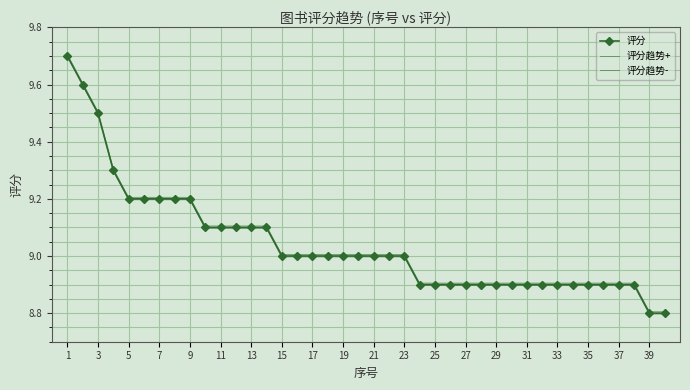

True or false: 评分趋势+ and 评分 cross at least once.

False